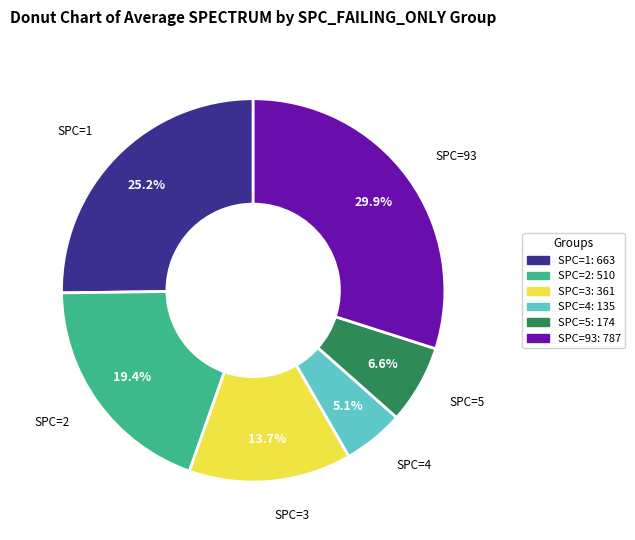

Is there a majority slice in this chart?

No